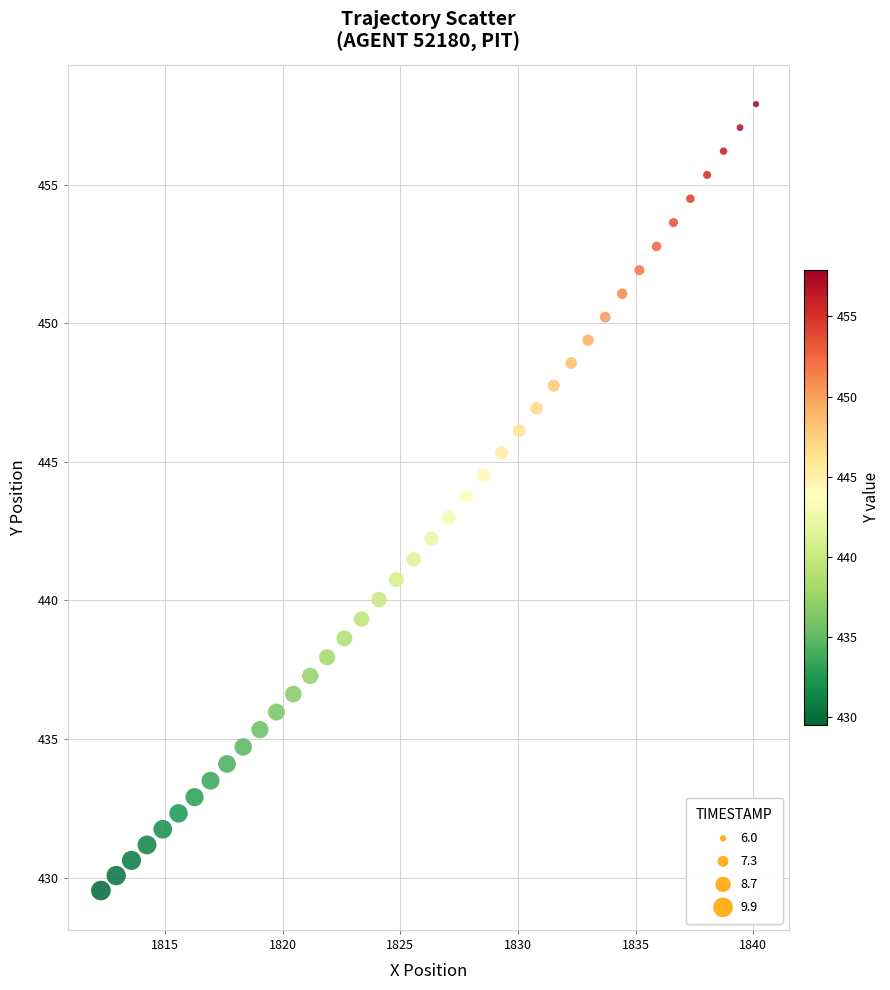

What is the range of Y values (max minus min)?

28.4